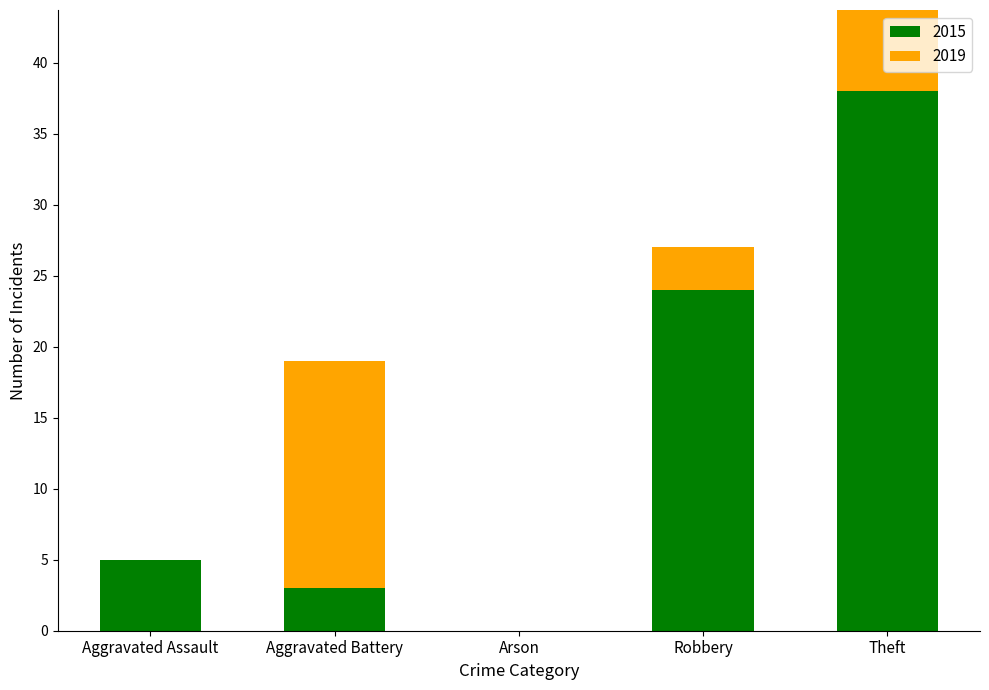

How many values are above zero?

4